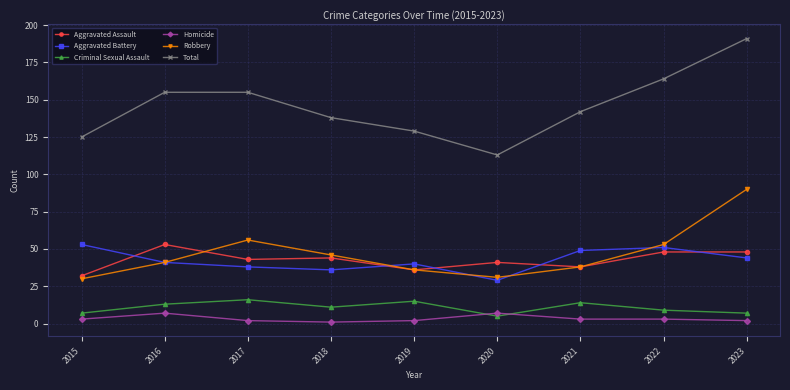

Is it true that Total equals 75 at 2016?

False